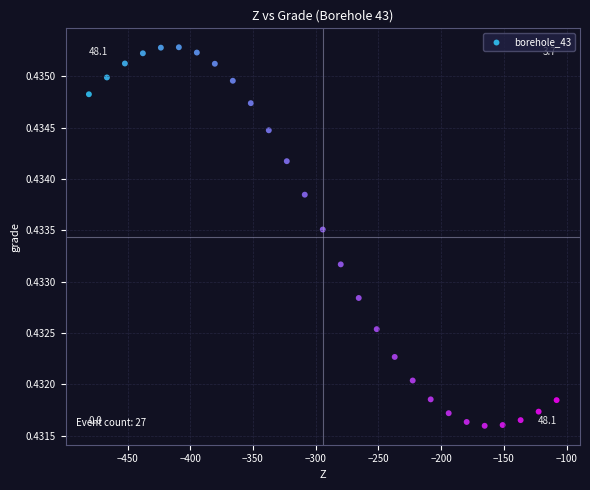

What is the range of X values (max minus min)?

372.8